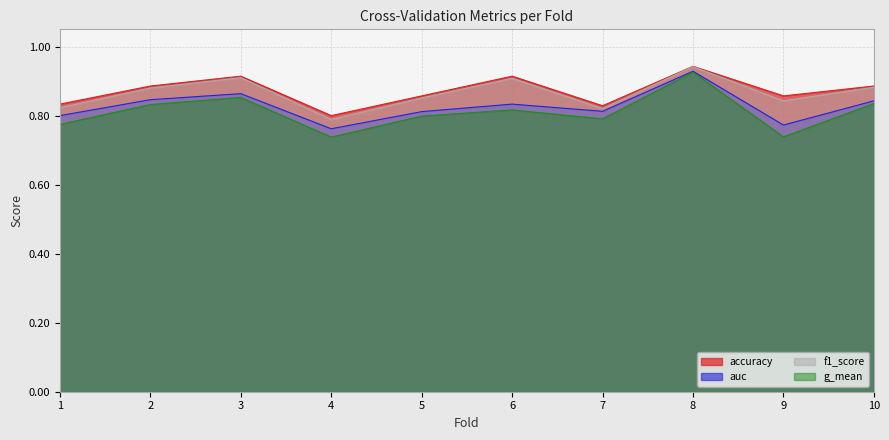

How many lines are shown in the chart?

4